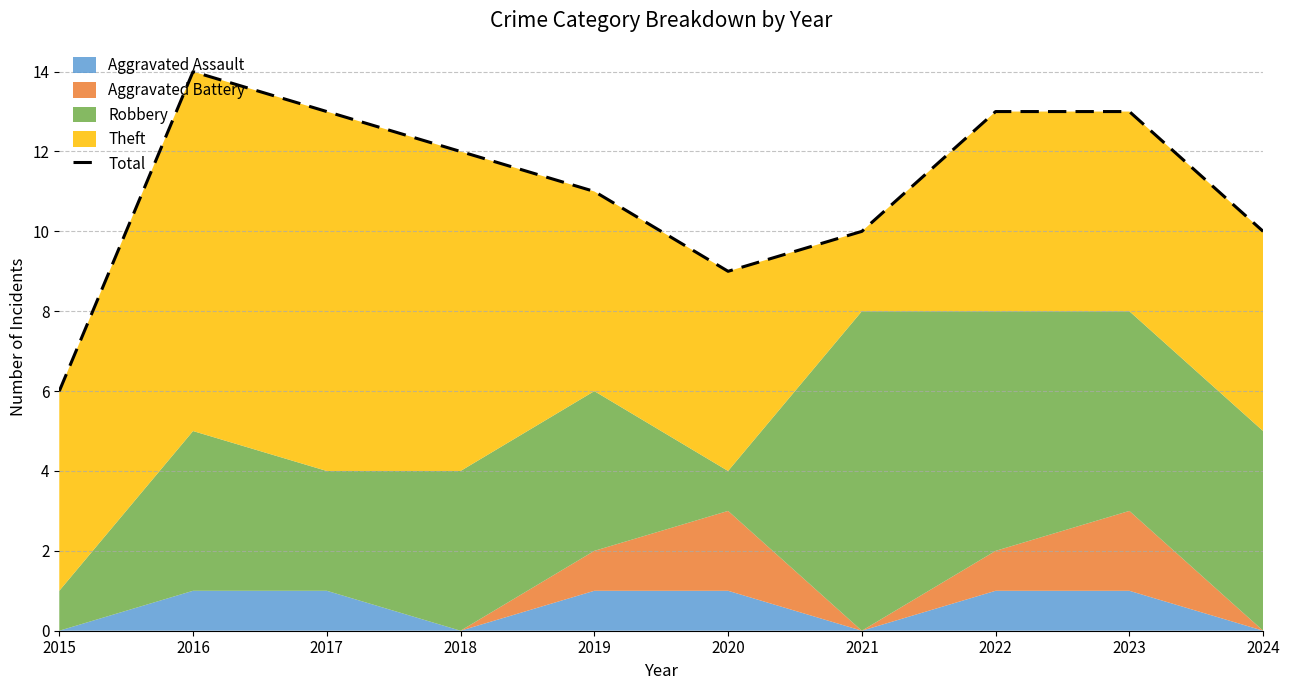

The chart shows a value of 21 at 2018. True or false?

False